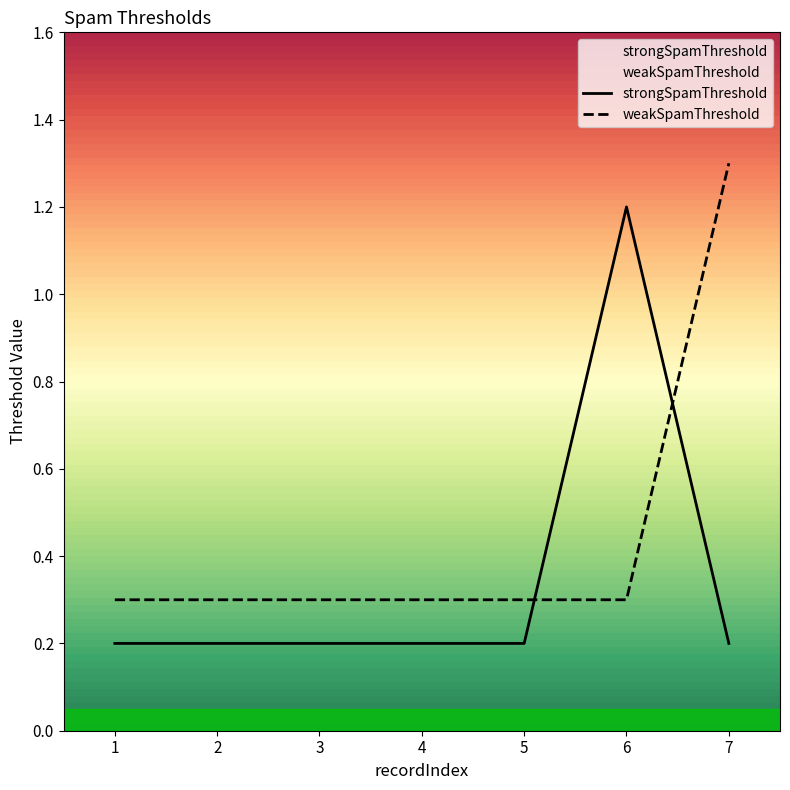

Which series has the largest total across all categories?

weakSpamThreshold